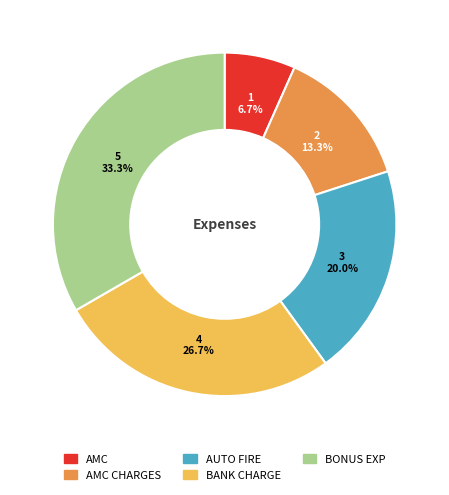

Does any single category account for the majority?

No